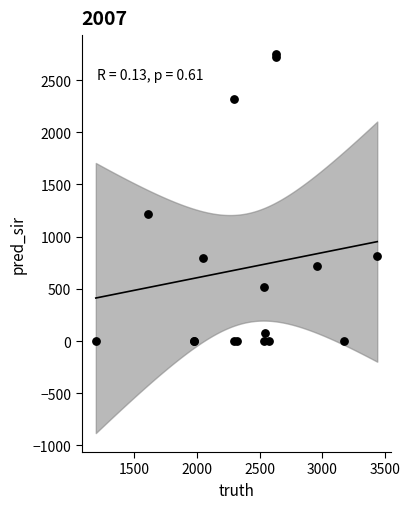

What Y value in the scatter plot is closest to 1374?

1216.0